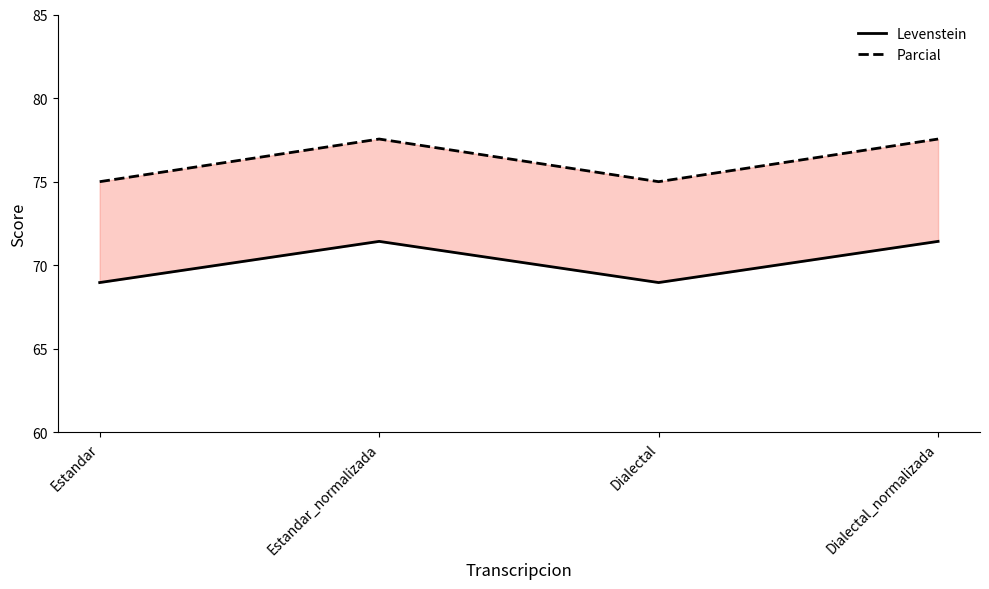

True or false: Levenstein has more than 0 interior local peaks.

True